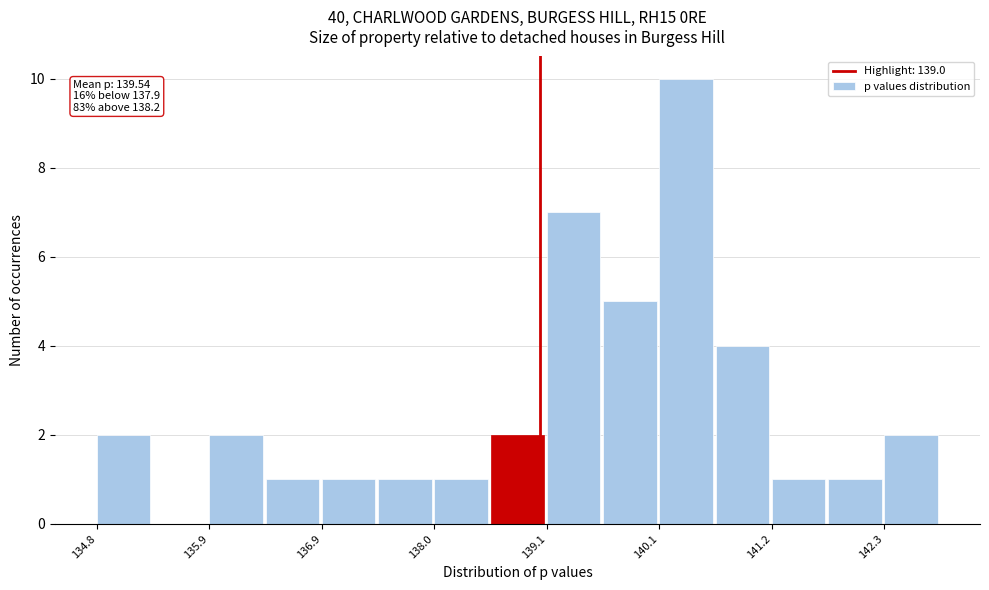

Around what value on the x-axis is the tallest bar? Give the approximate position of its centre, as read against the axis.

140.4